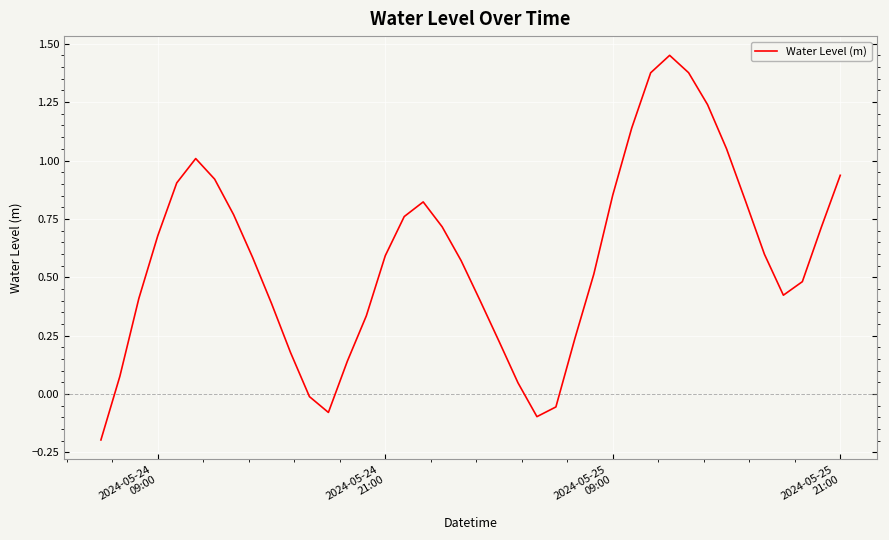

What is the difference between the maximum and minimum values?

1.6